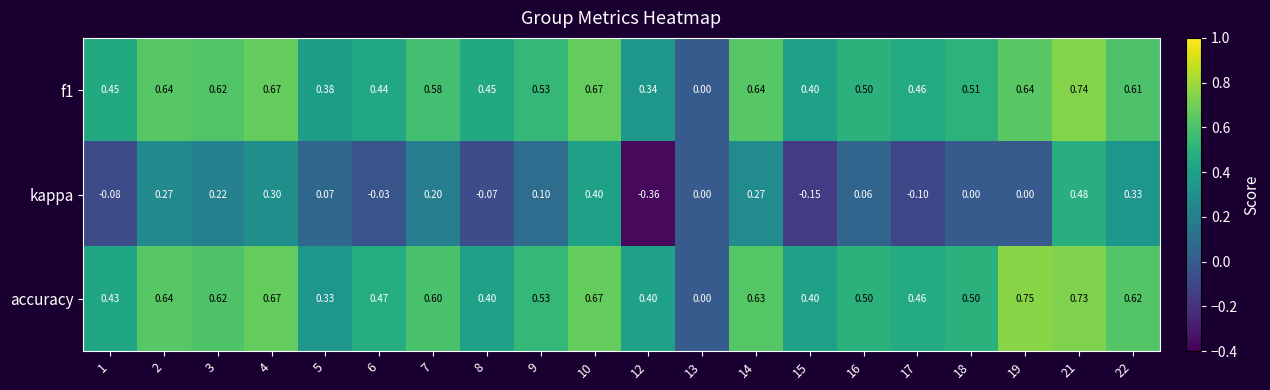

Which series has the largest range (max minus min)?

kappa